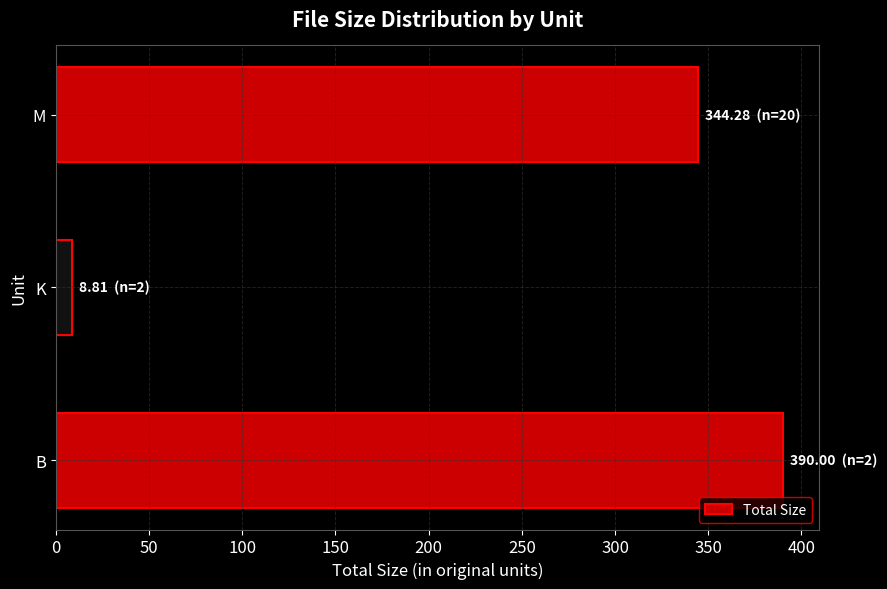

Does the chart contain stacked bars?

No